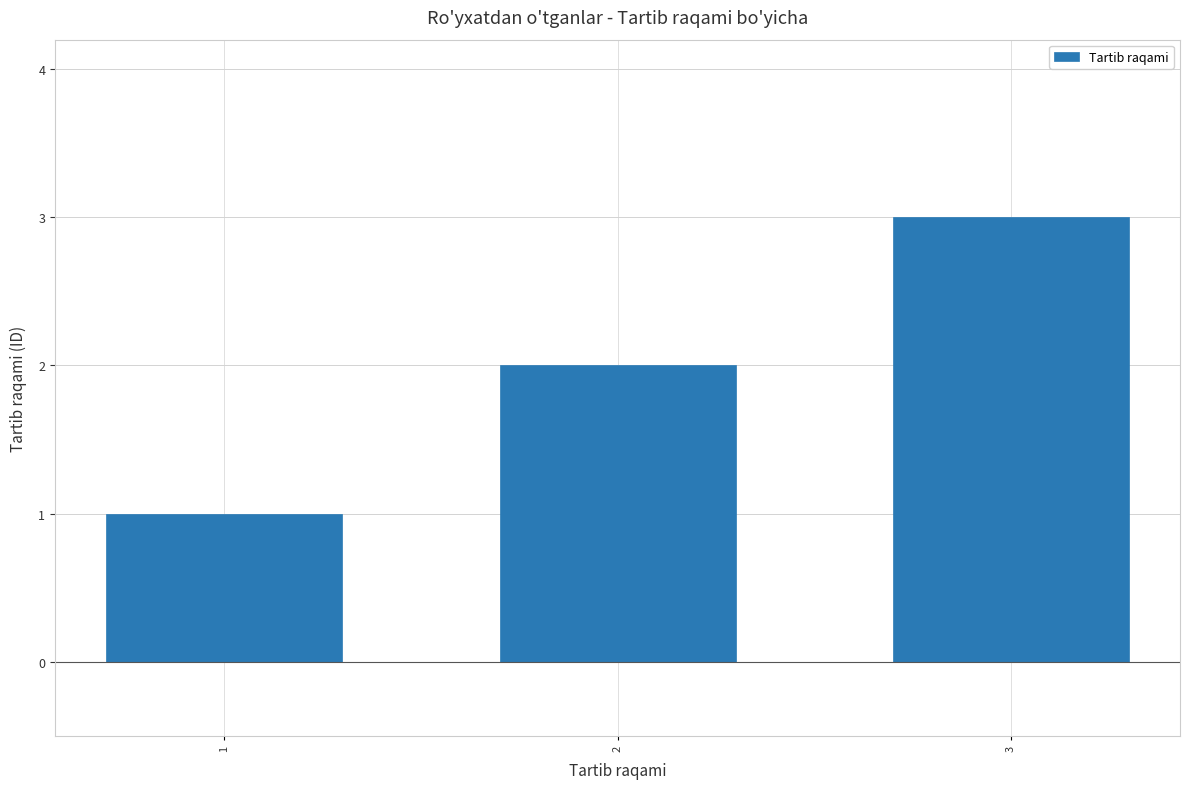

Count the number of categories in the chart.

3